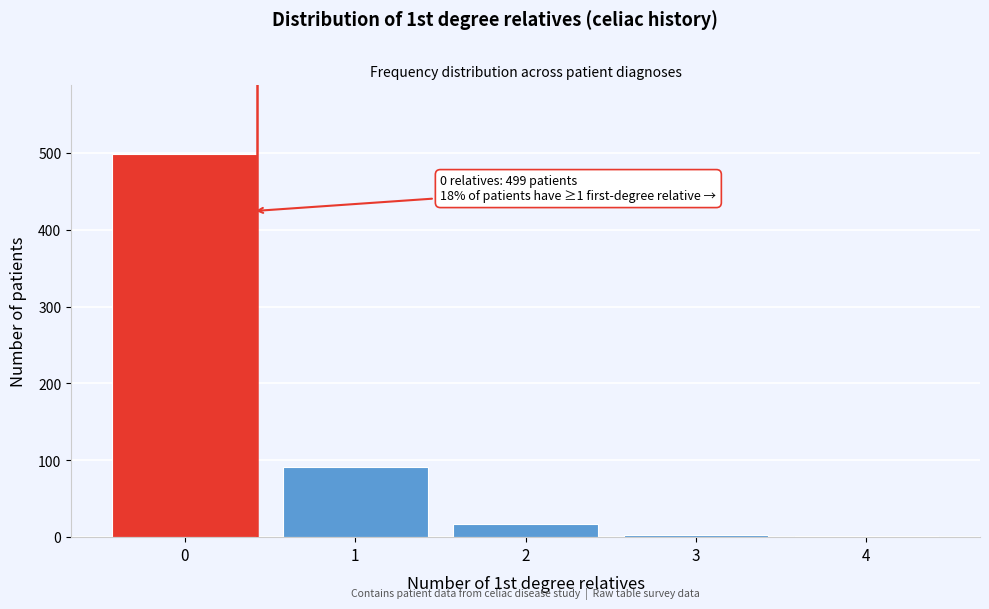

What is the difference between the second highest and minimum values?

89